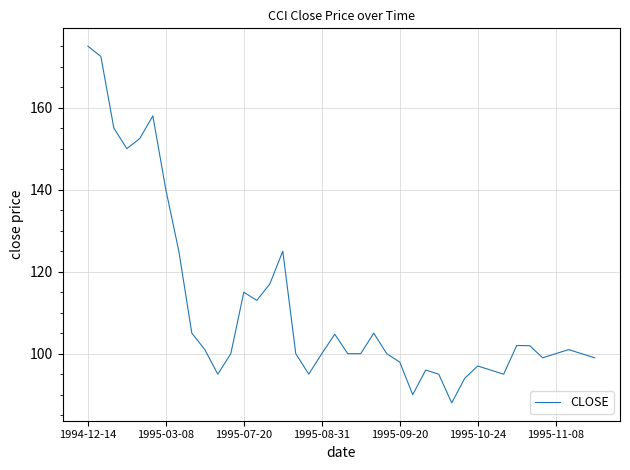

What is the difference between the maximum and minimum values?

87.0